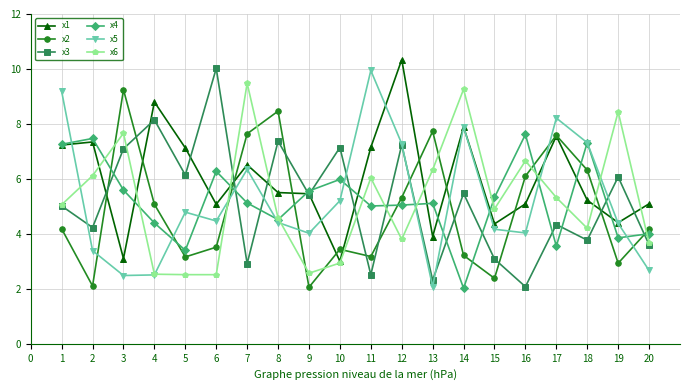

Does the chart have visible grid lines?

Yes